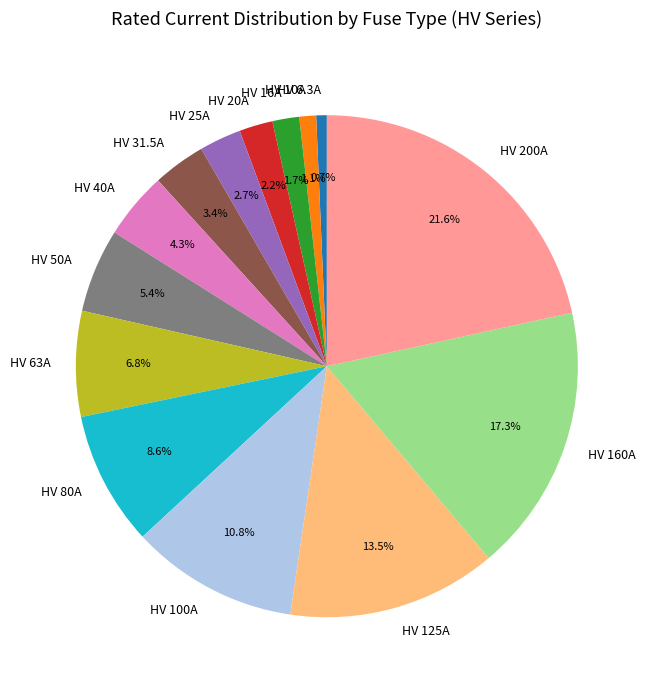

Which category has the biggest portion of the pie?

HV 200A